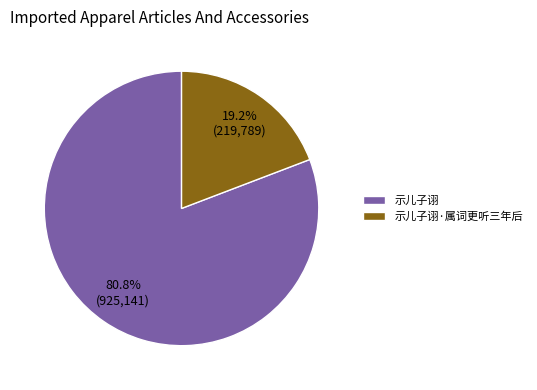

Which category has the smallest portion of the pie?

示儿子诩·属词更听三年后